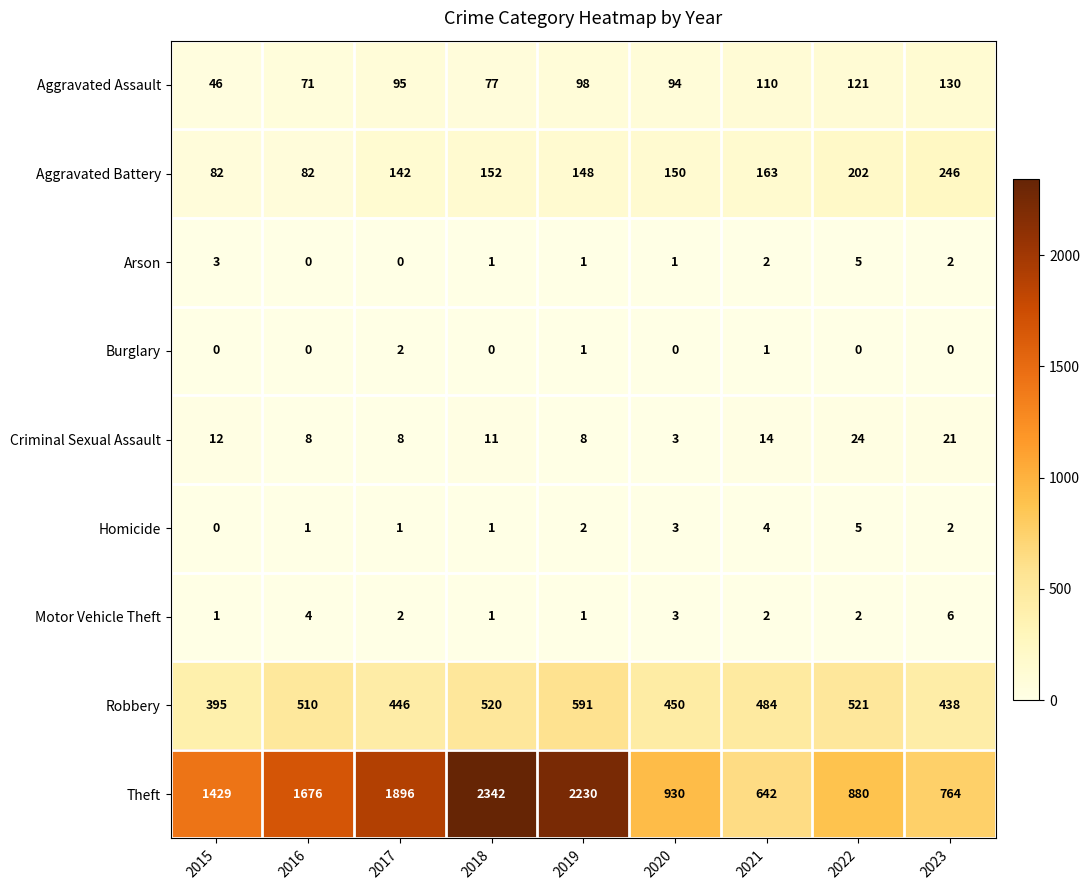

What is the sum of all Aggravated Assault values?

842